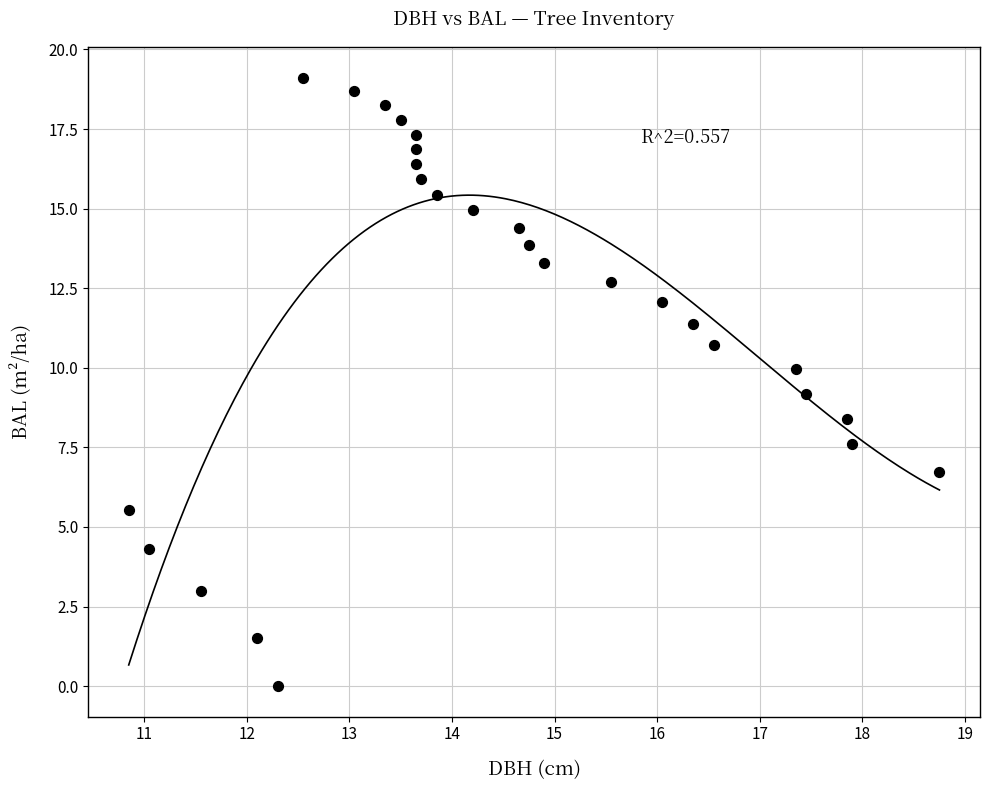

What is the range of Y values (max minus min)?

19.1